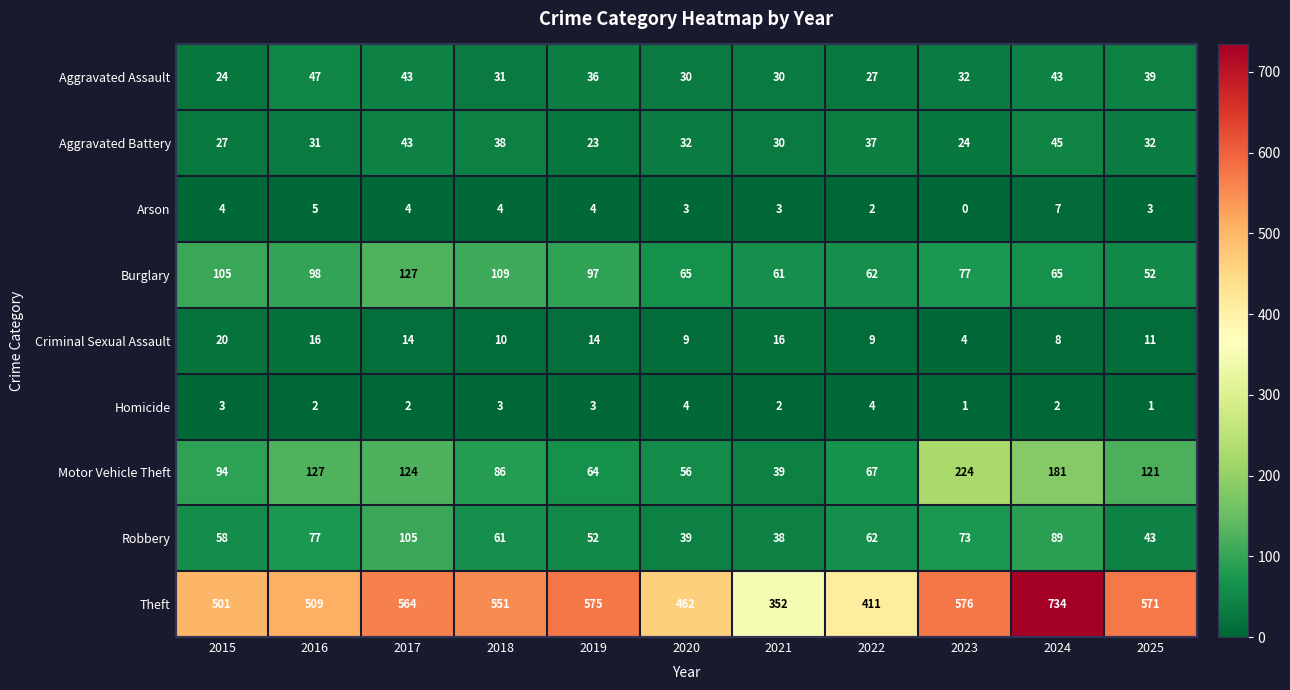

At which label does Arson reach its peak?

2024